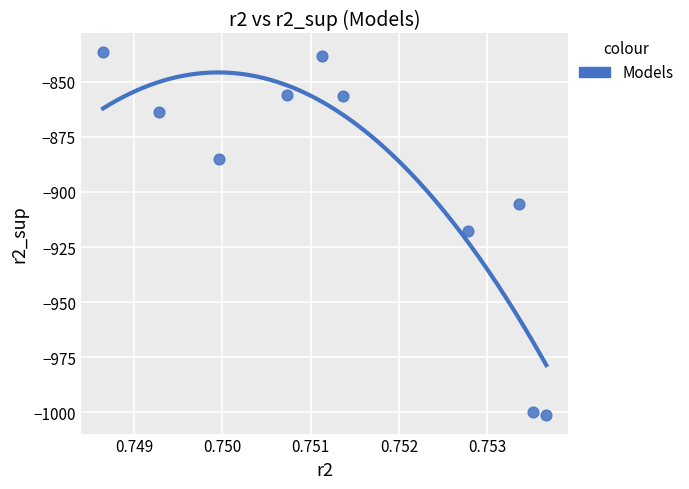

What is the average Y value?

-896.1